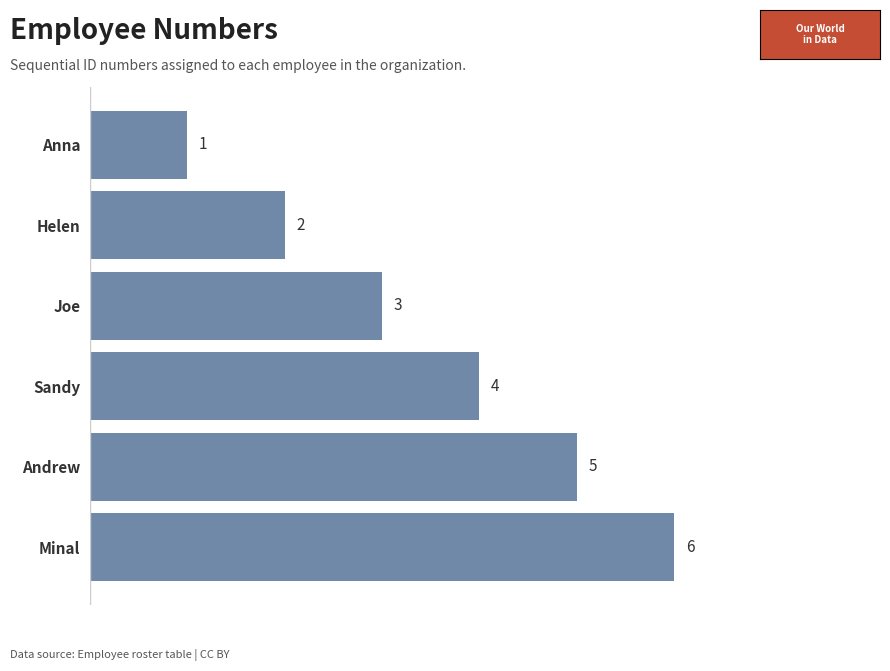

Approximately how many times larger is the value at Andrew compared to Minal?

0.8